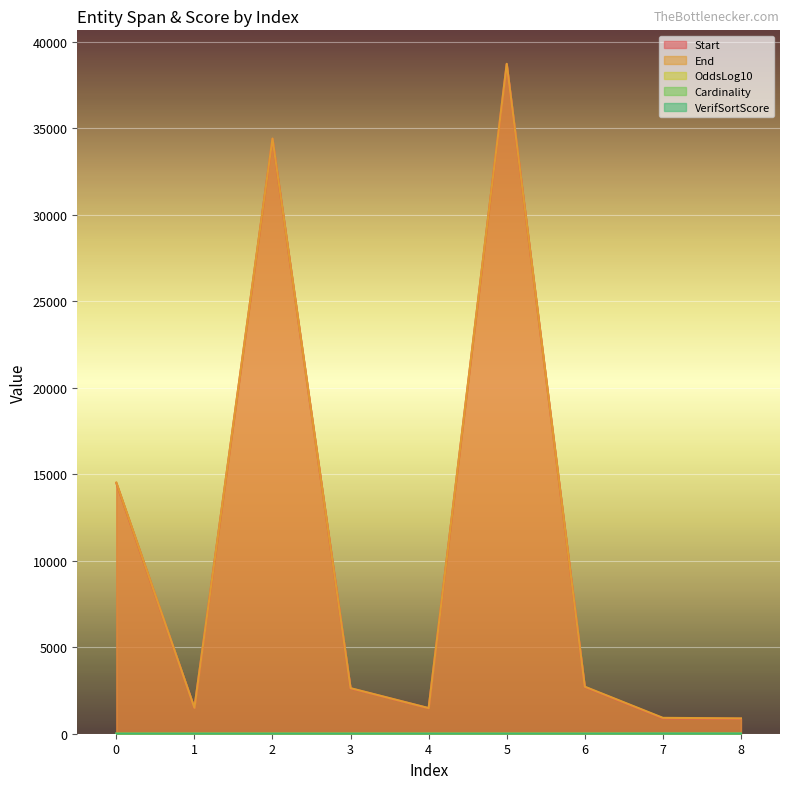

Reading right to left, transcribe all the data shown in this chart.

Start: 866.0	896.0	2702.0	38707.0	1473.0	2622.0	34388.0	1489.0	14491.0
End: 886.0	918.0	2719.0	38725.0	1482.0	2634.0	34404.0	1499.0	14520.0
OddsLog10: 7.6	7.8	6.6	2.8	3.4	4.5	4.8	3.5	1.2
Cardinality: 2.0	2.0	2.0	3.0	2.0	2.0	3.0	2.0	3.0
VerifSortScore: 9.0	9.0	0.0	0.0	0.0	0.0	0.0	0.0	0.0